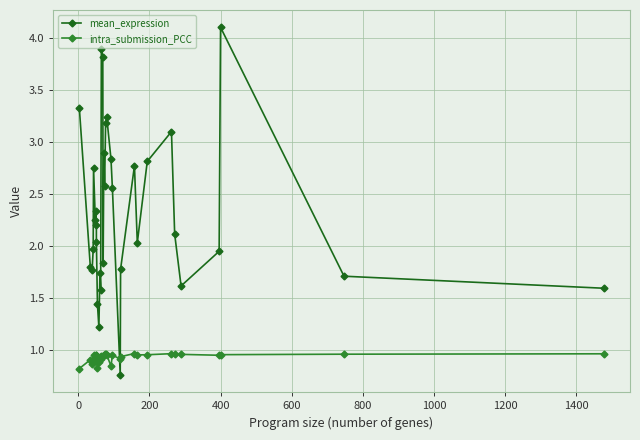

What is the value of the mean_expression point at the 15th from the left?

3.8